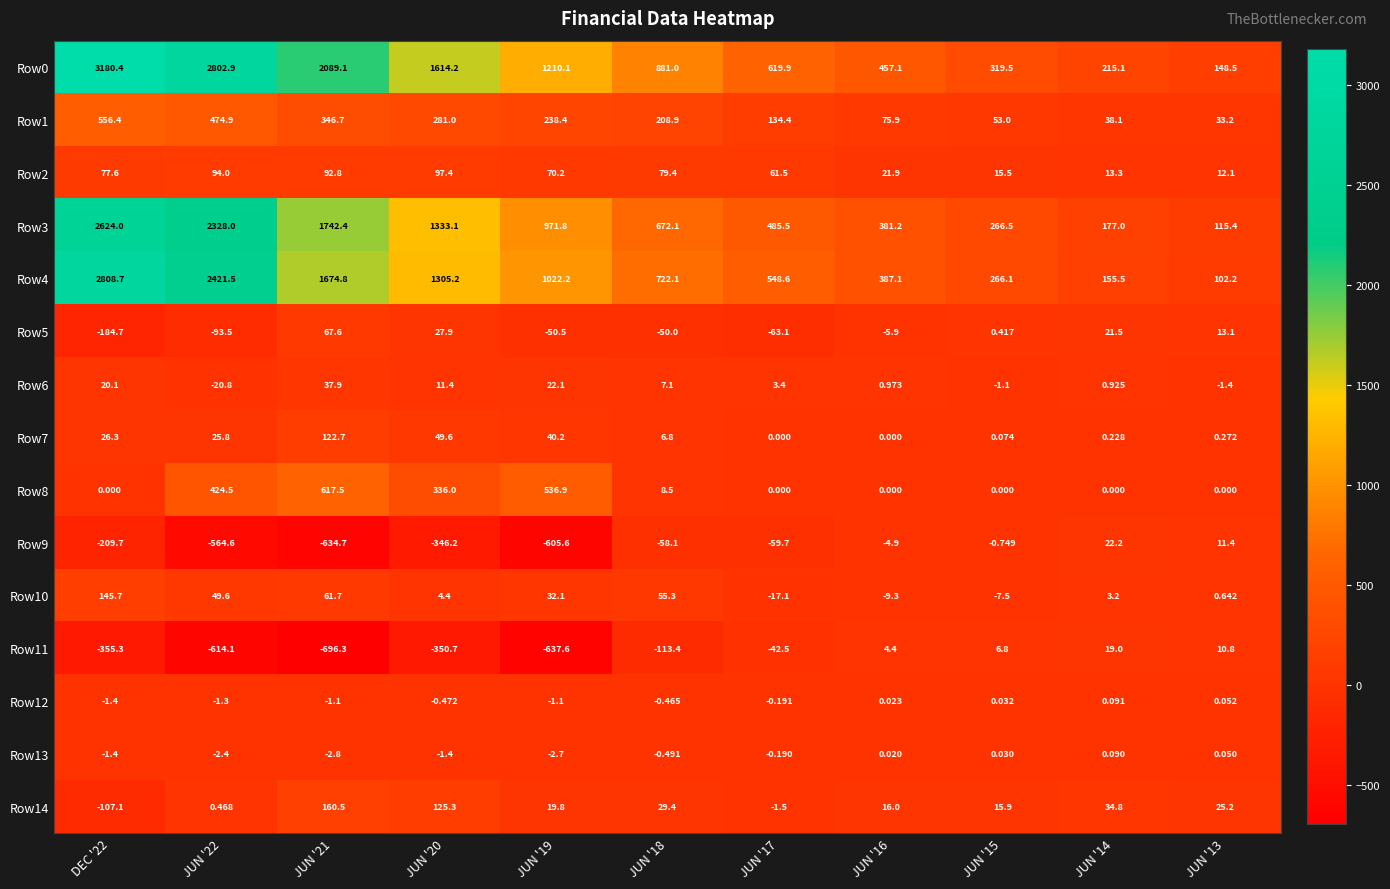

Is the value of Row12 at JUN '17 greater than the value of Row1 at JUN '20?

No